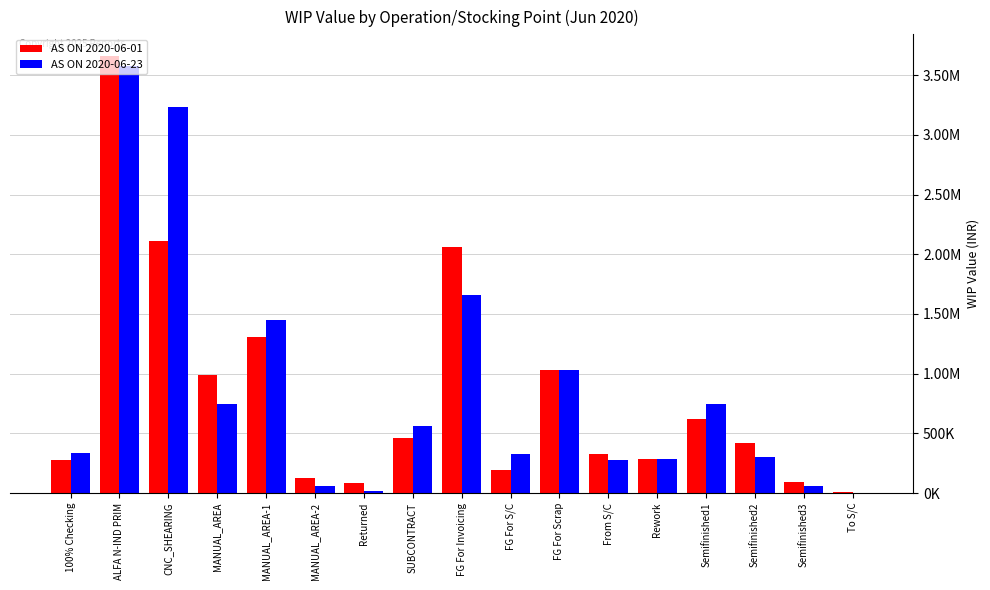

Which category has the highest value in the AS ON 2020-06-23 series?

ALFA N-IND PRIM